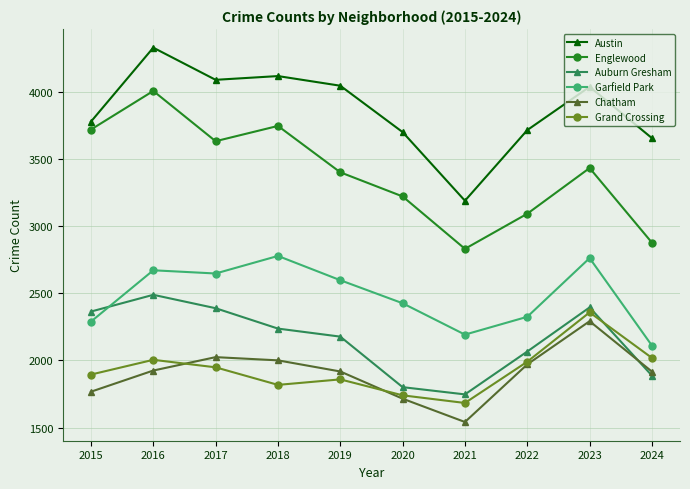

True or false: Auburn Gresham has a value of 3824 at 2016.

False